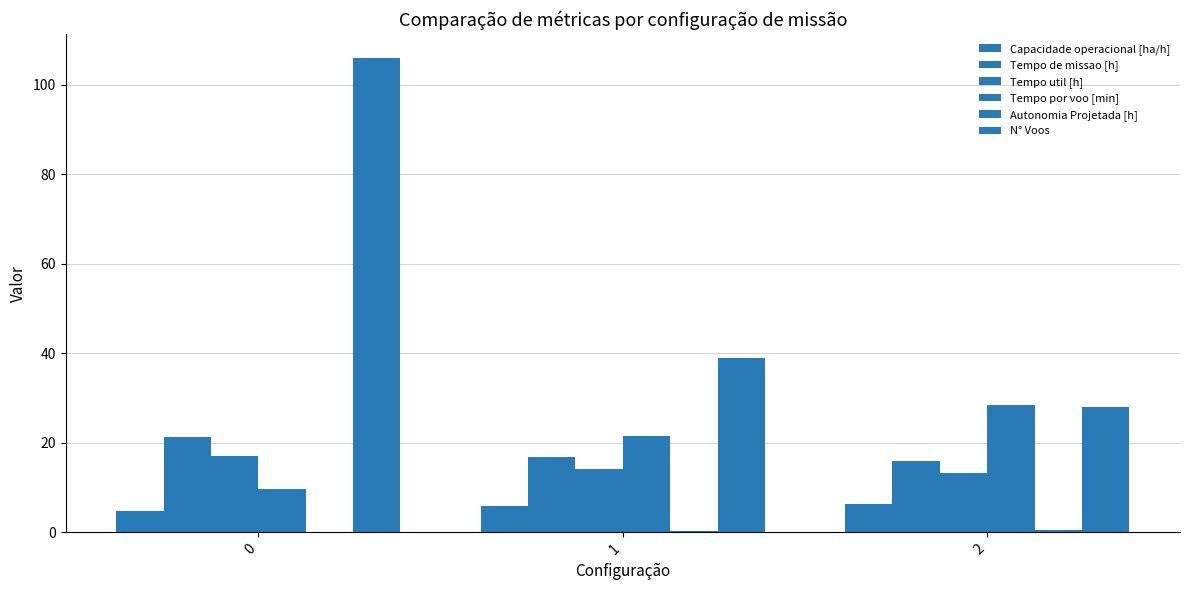

Are the bars horizontal?

No